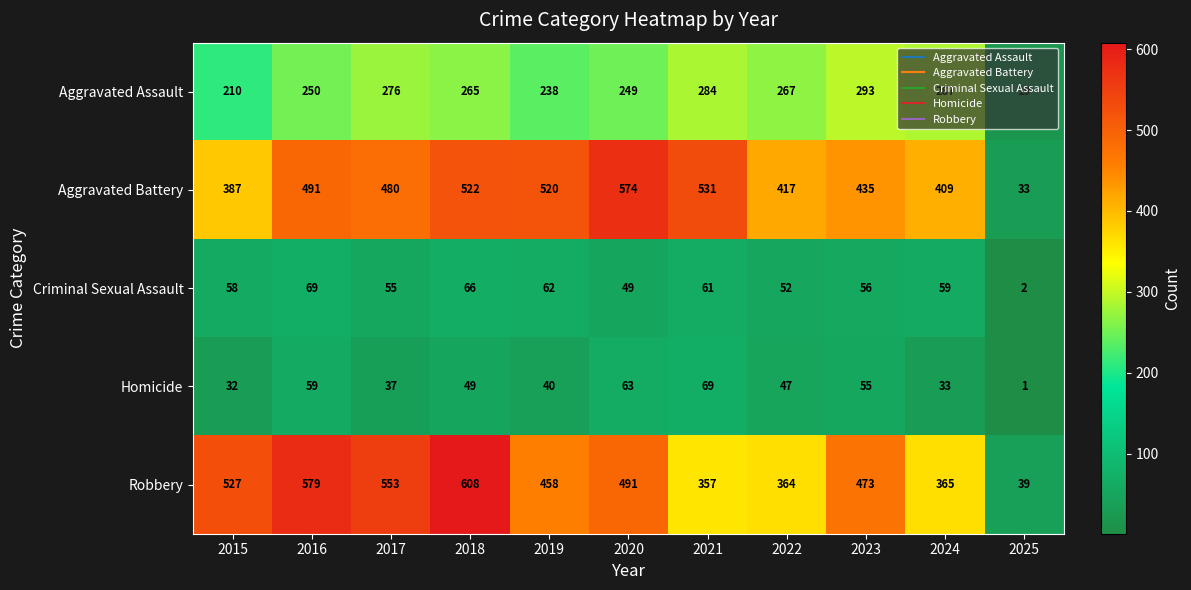

Is the value of Aggravated Battery at 2025 greater than the value of Aggravated Assault at 2017?

No